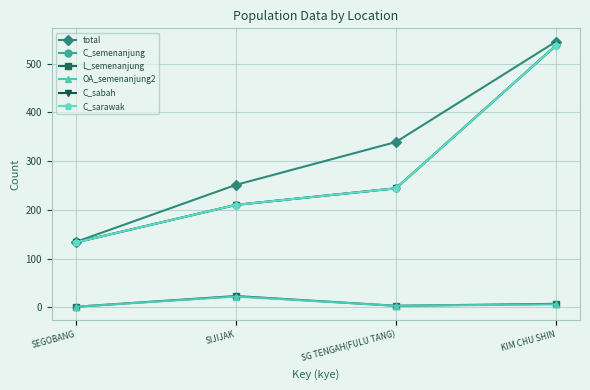

What is the difference between the maximum and minimum values in the C_sabah series?

404